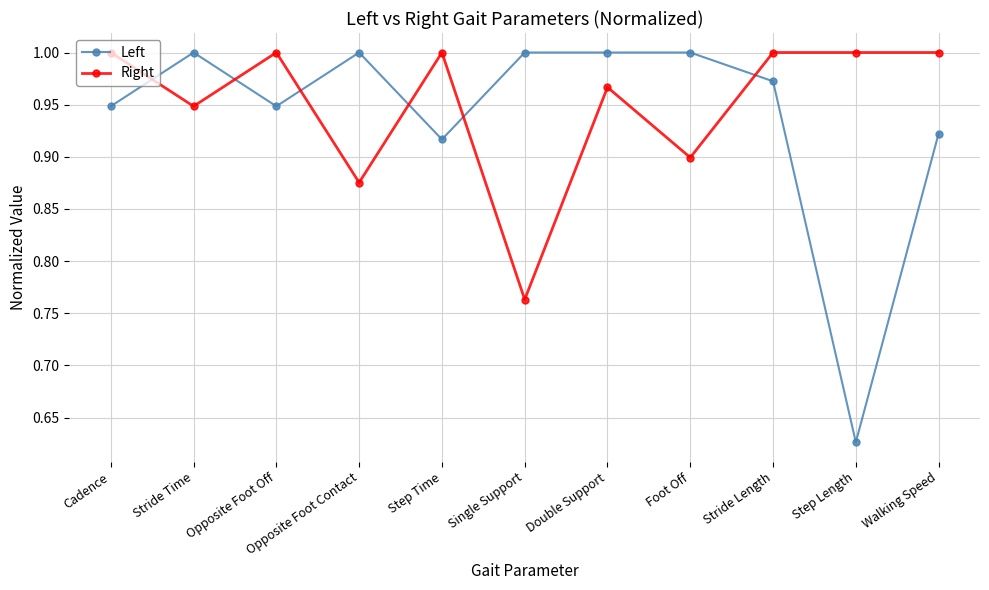

What are all the series names shown in the legend?

Left, Right